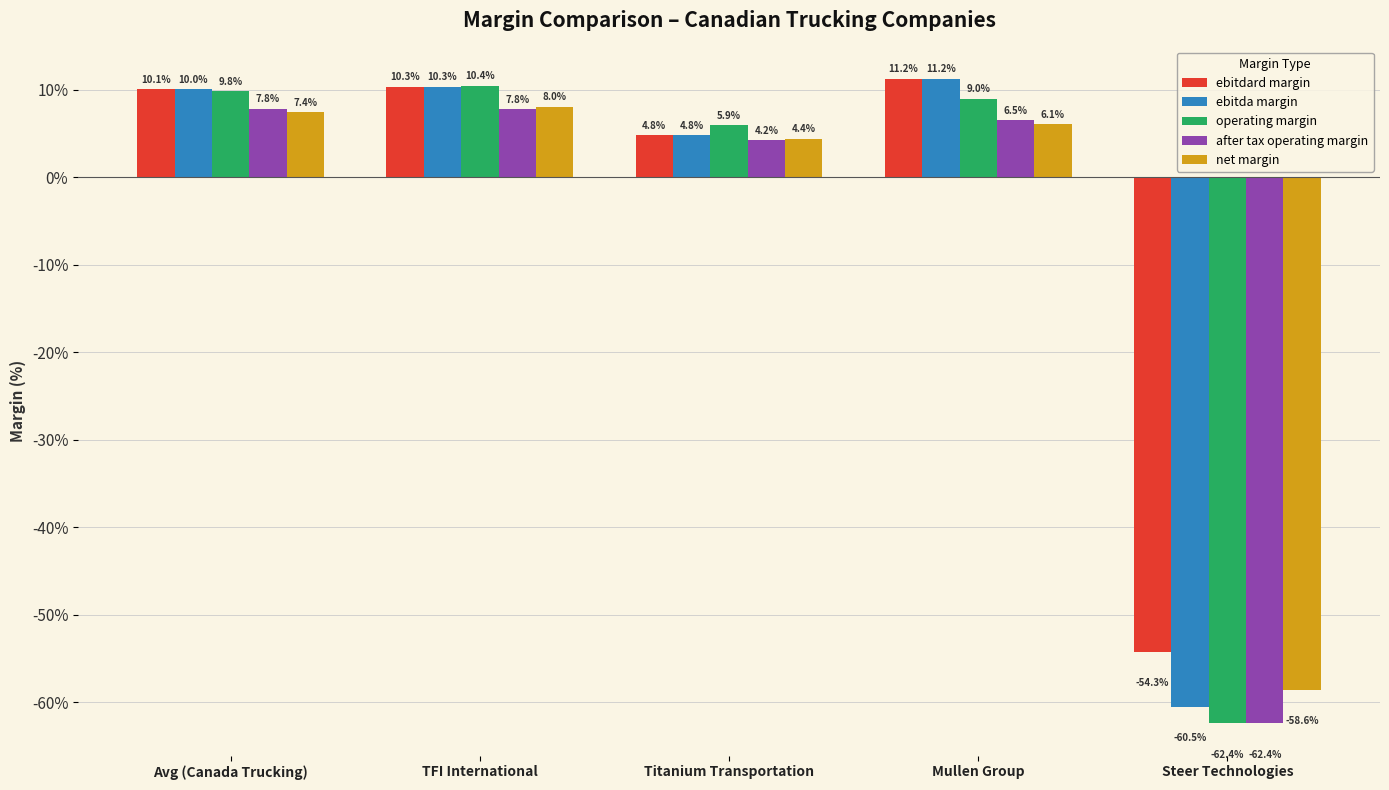

Which label corresponds to the largest value in the chart?

Mullen Group